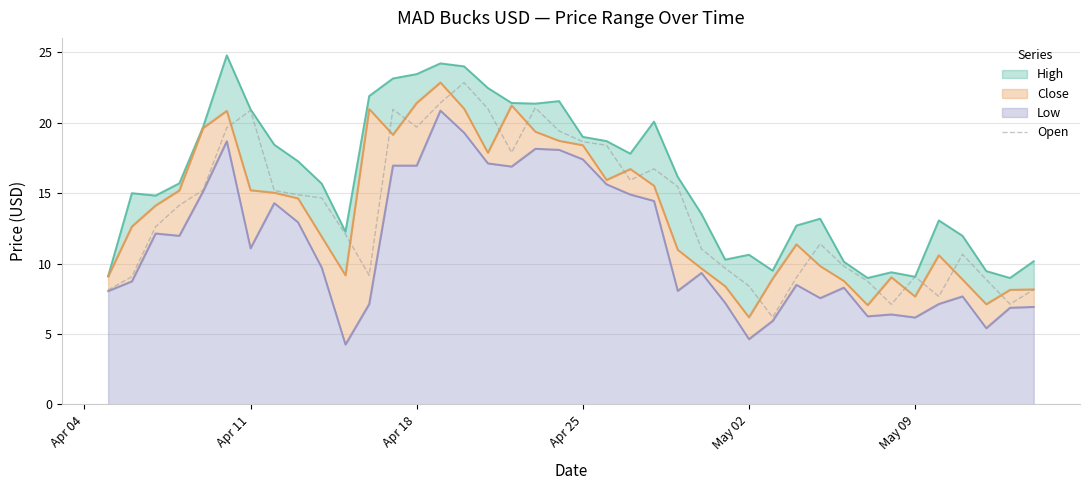

What is the minimum value for Open?

6.2